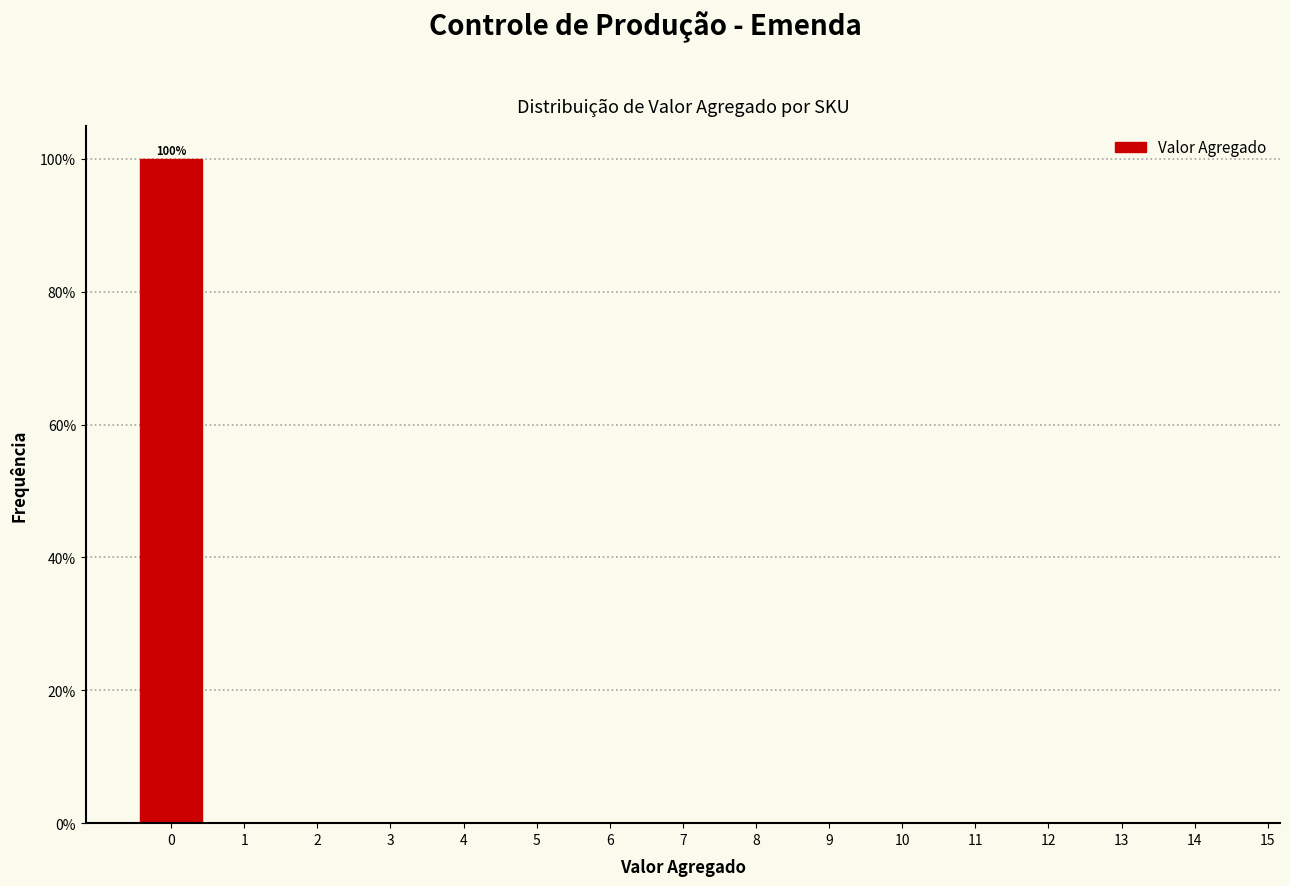

Over which range of the x-axis is the bar tallest?

-0.5 to 0.5